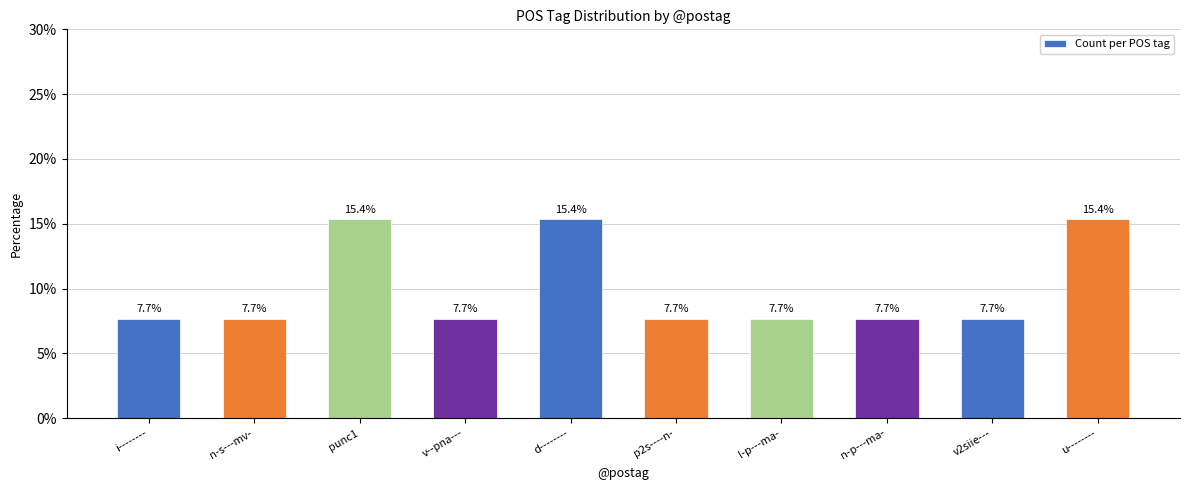

Approximately how many times larger is the value at p2s----n- compared to v--pna---?

1.0